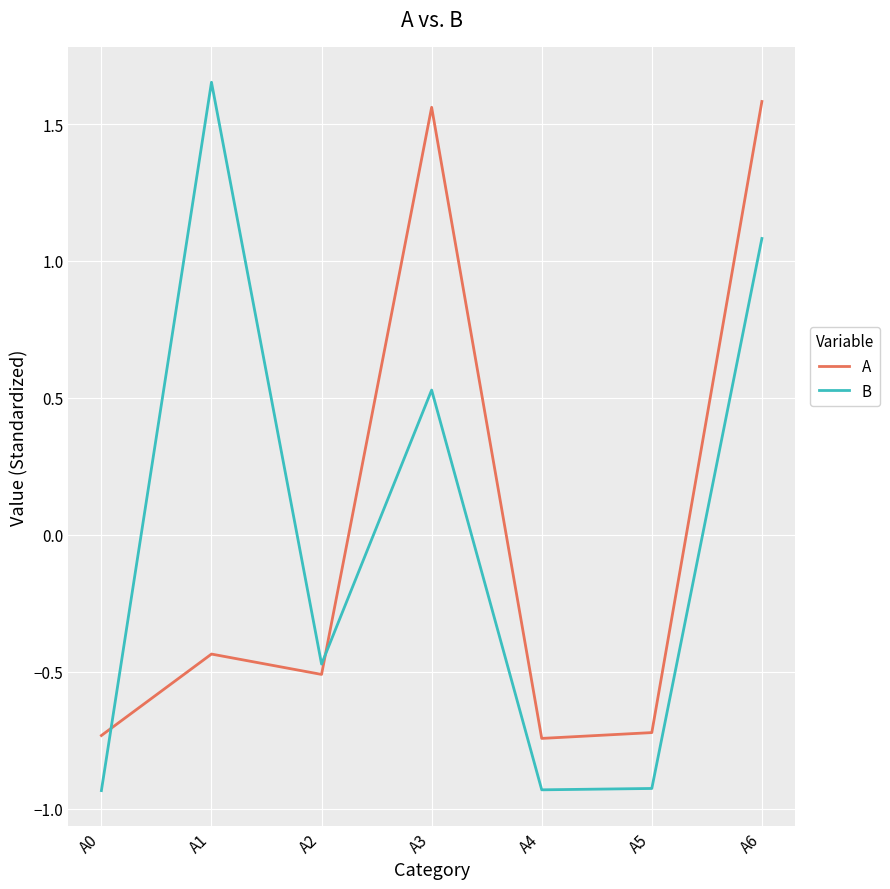

What is the total value across all series at A4?

-1.7